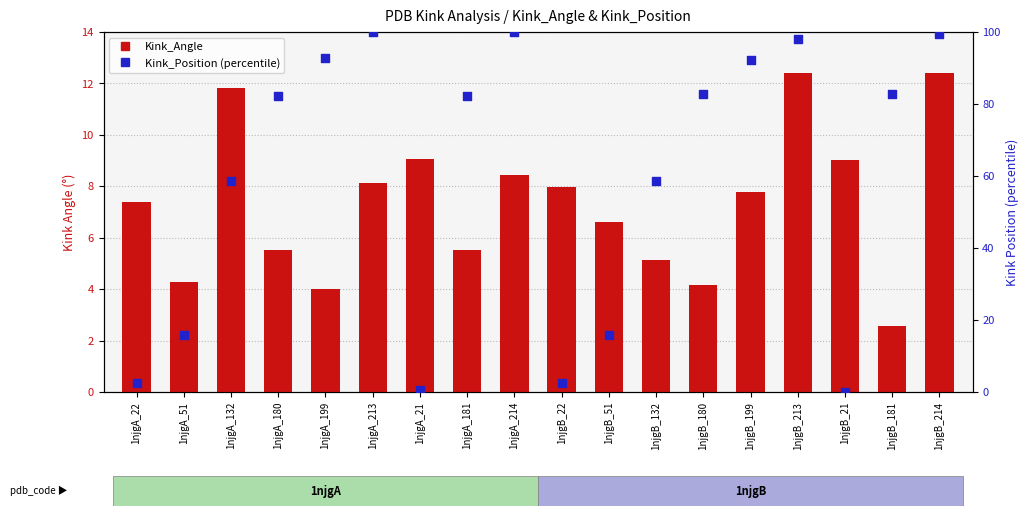

Is the value of Kink_Angle at 1njgB_213 greater than the value of Kink_Position (percentile) at 1njgB_214?

No